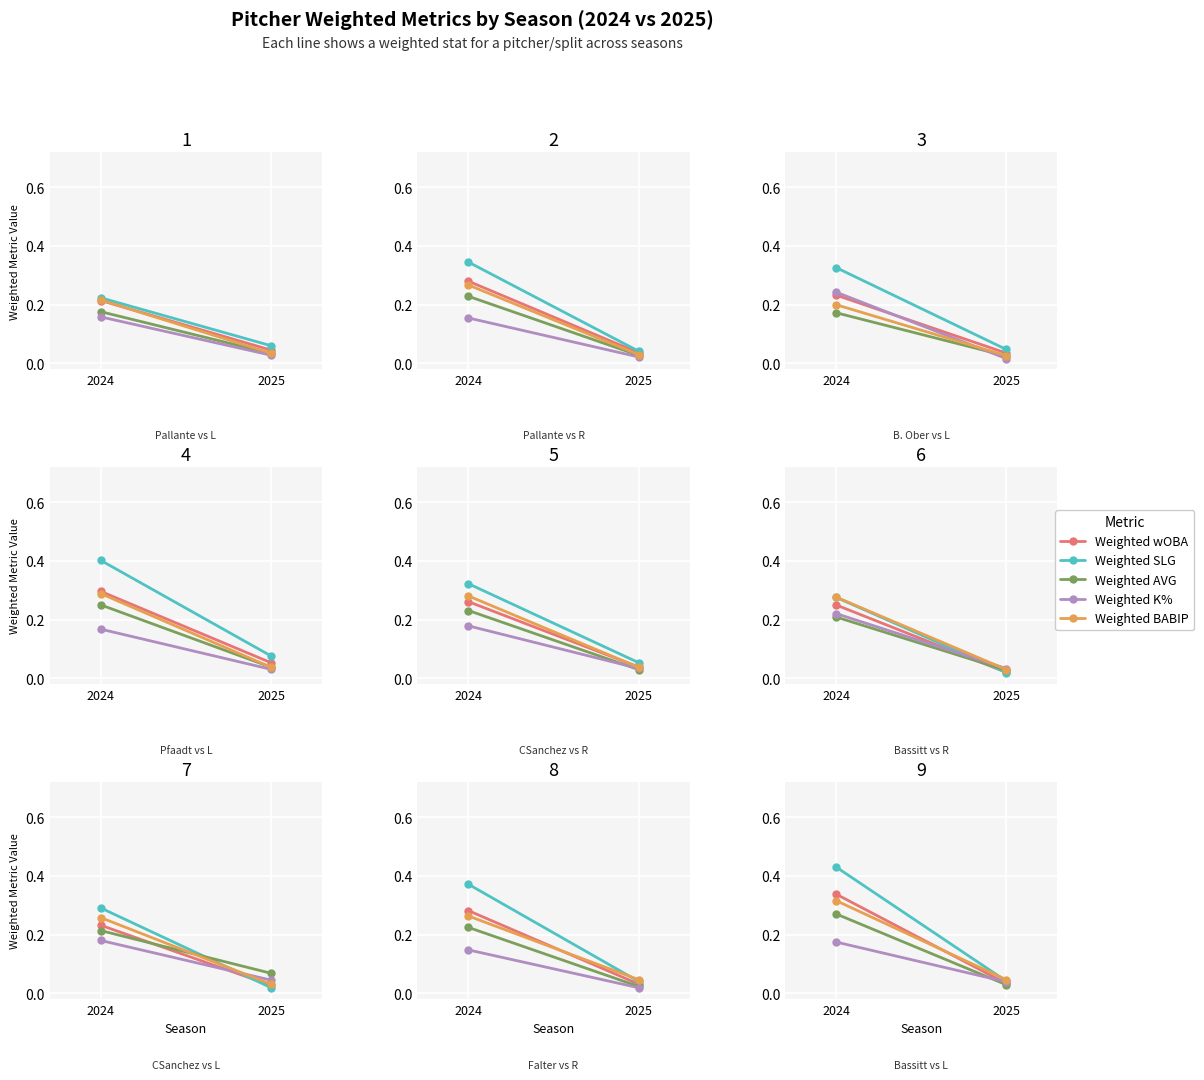

List the series in order of their peak value, highest first.

Weighted SLG, Weighted wOBA, Weighted BABIP, Weighted AVG, Weighted K%